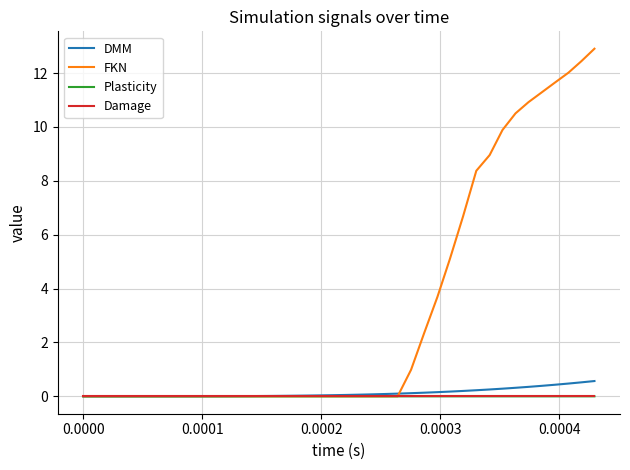

What is the sum of all FKN values?

127.7